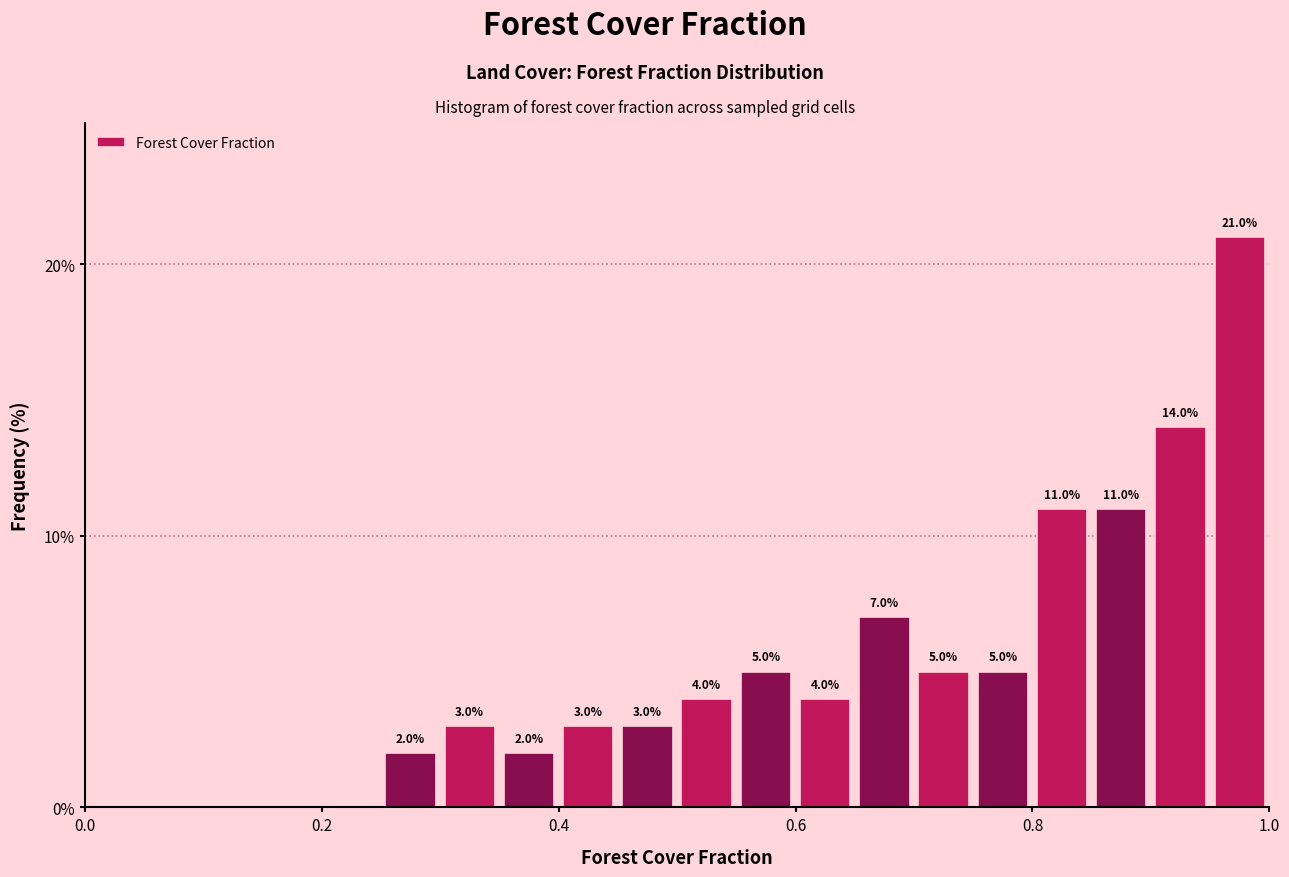

Read against the x-axis, roughly where is the centre of the tallest bar?

0.98